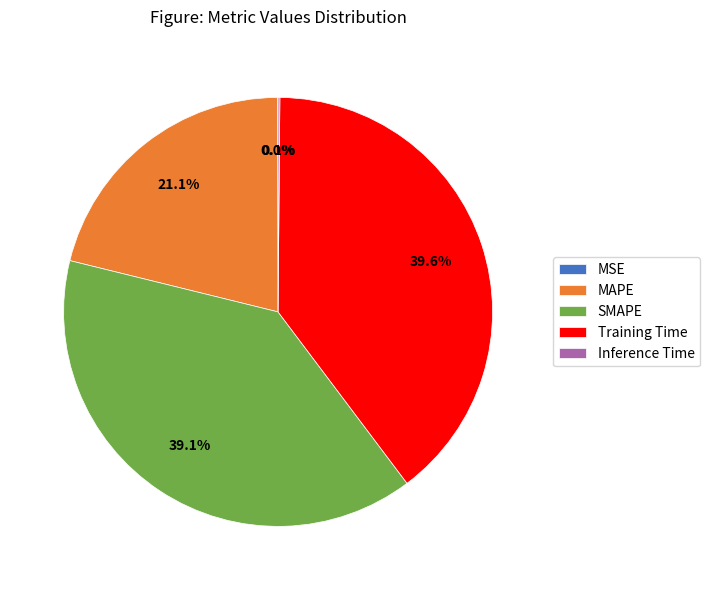

How much of the chart is everything except MAPE?

78.9%